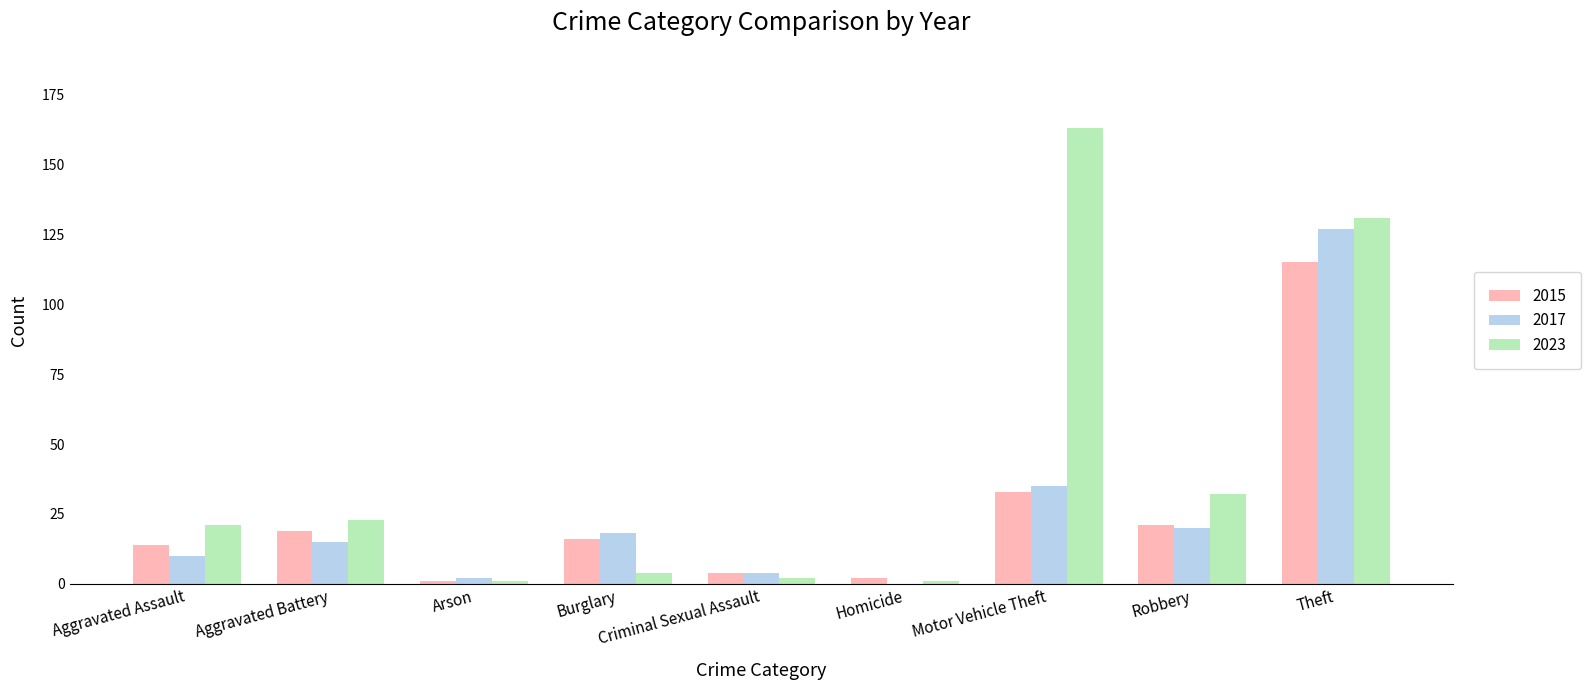

How many distinct data groups are displayed?

3